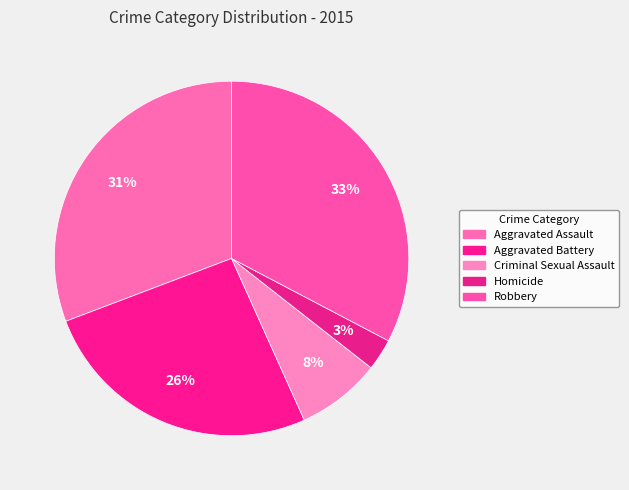

What percentage do Aggravated Battery and Robbery together represent?

58.7%